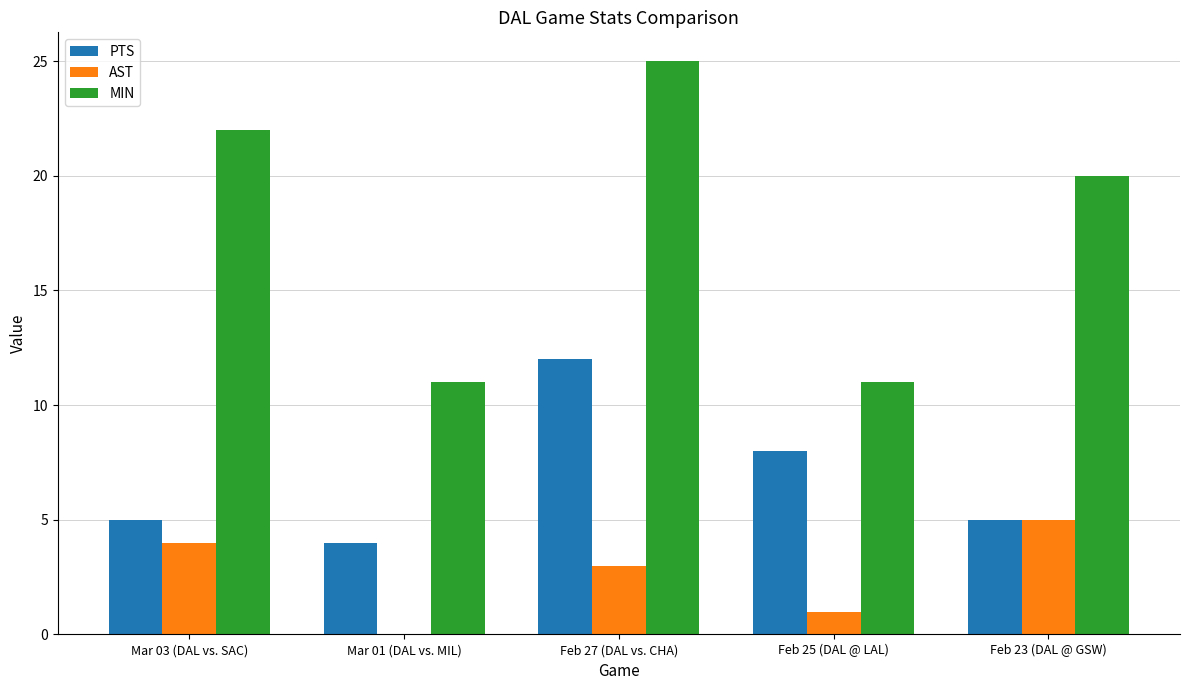

What is the spread (max minus min) of values at Feb 25 (DAL @ LAL)?

10